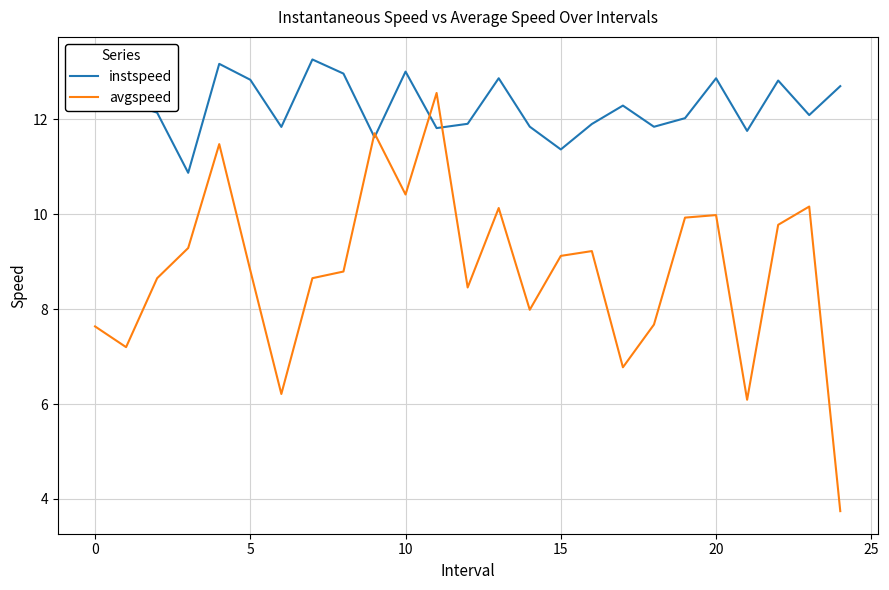

Which series has the largest total across all categories?

instspeed